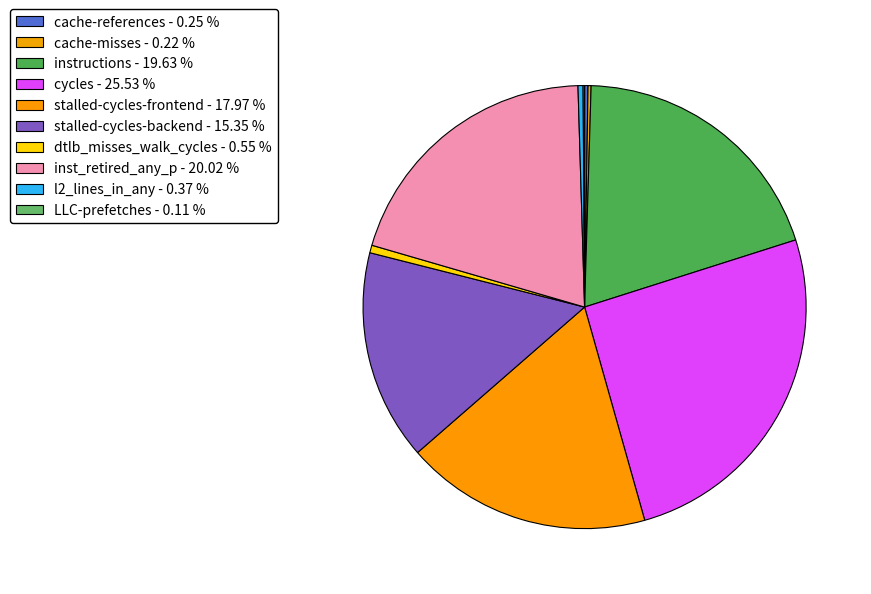

What percentage is NOT represented by cache-references?

99.8%